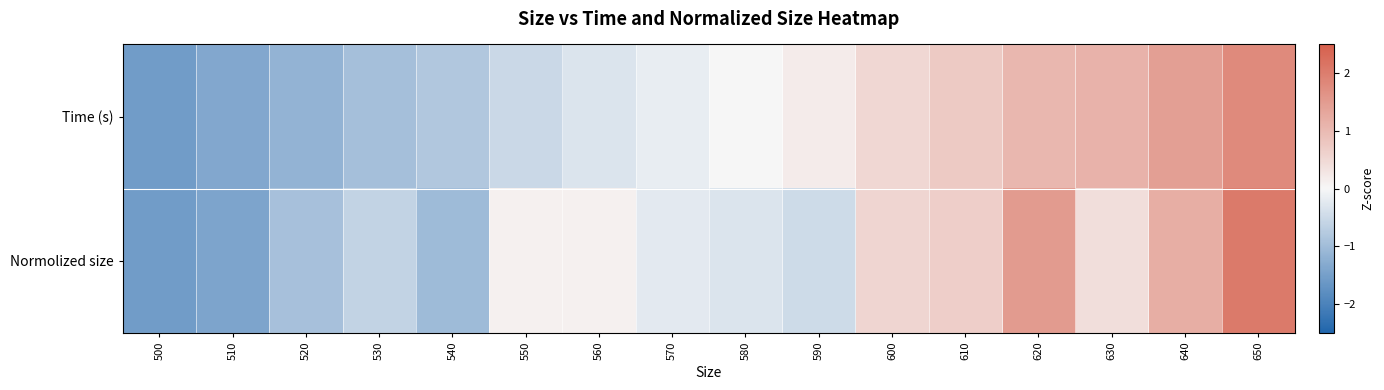

List the series in order of their overall mean, lowest first.

Normolized size, Time (s)